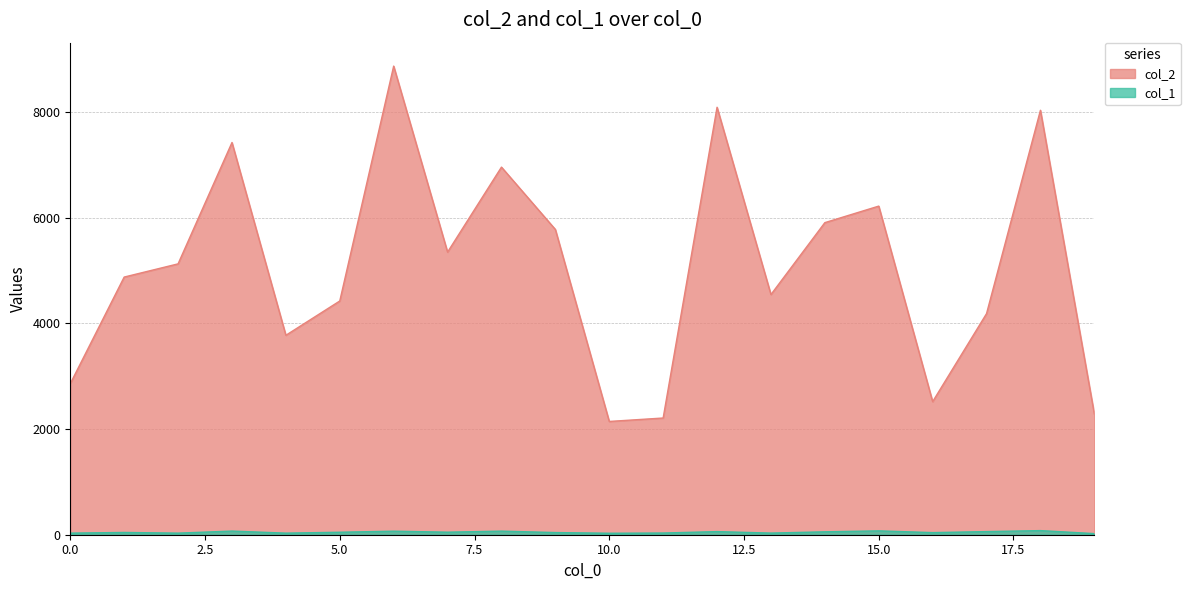

What is the total value across all series at 0.0?

2889